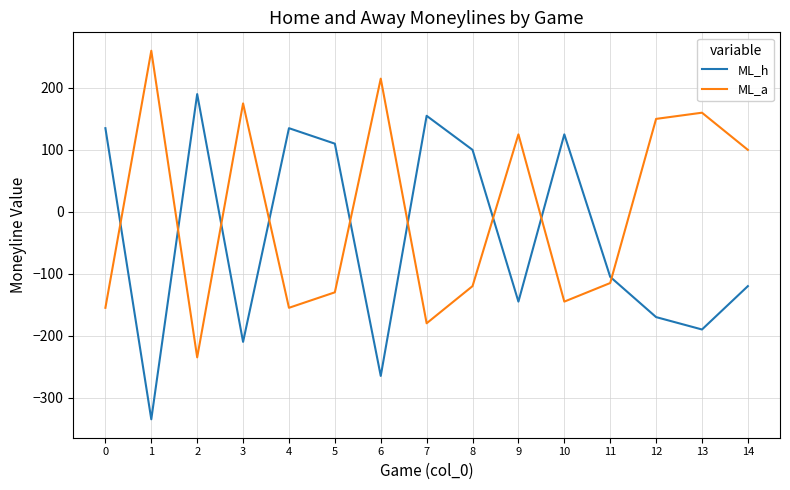

Which series has the largest total across all categories?

ML_a